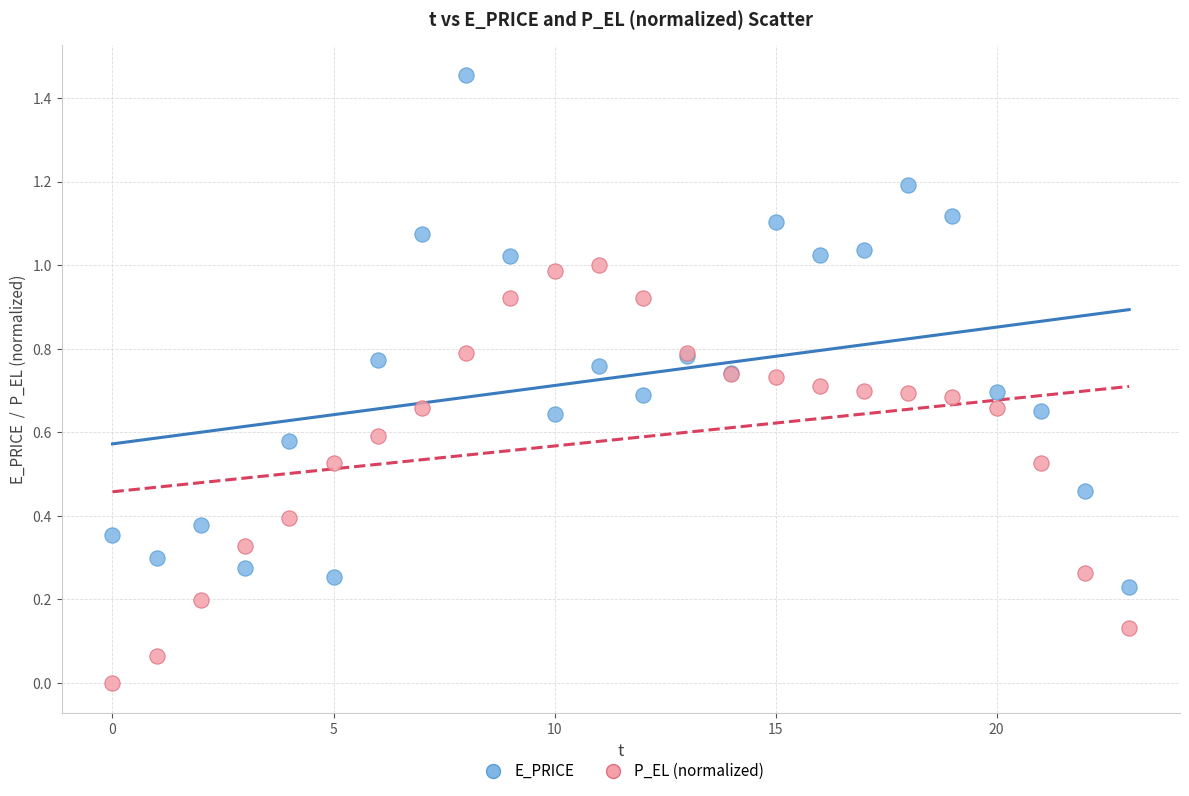

Which series contains the highest Y value?

E_PRICE